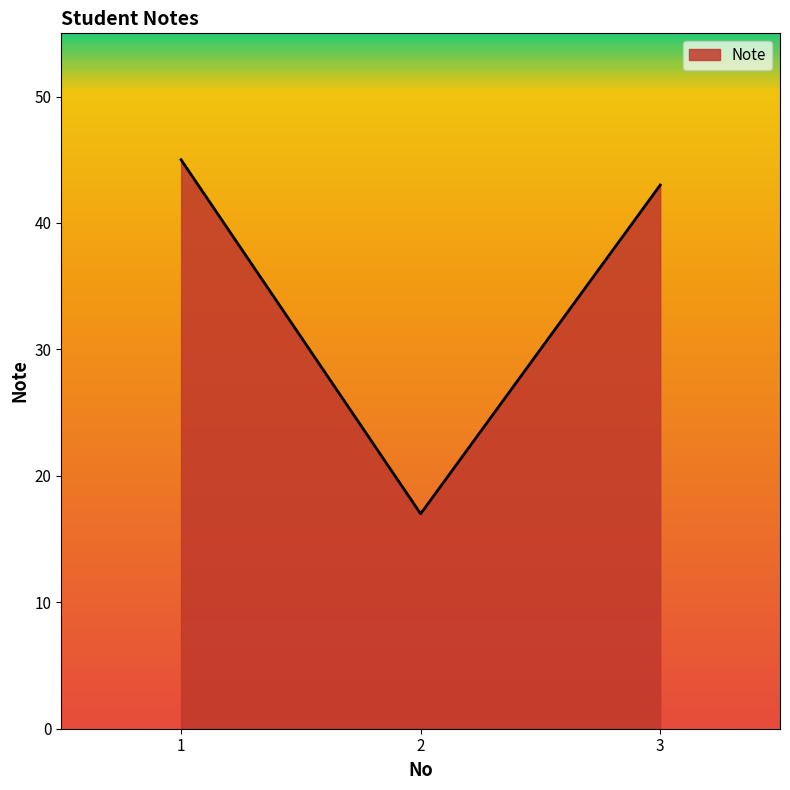

What is the average value?

35